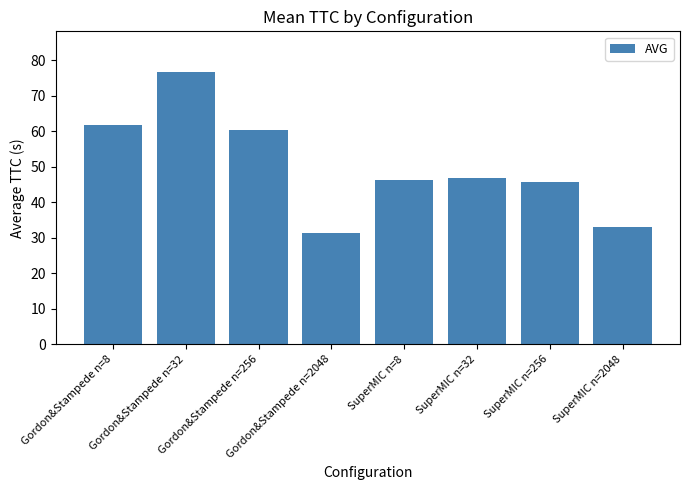

What is the label of the 4th bar from the left?

Gordon&Stampede n=2048